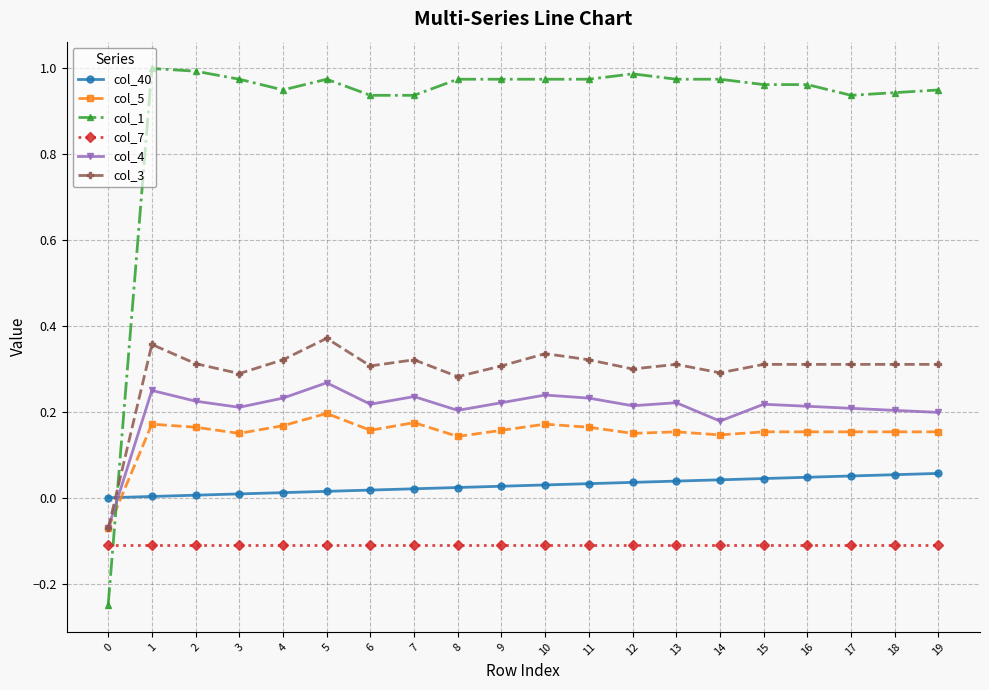

Count the number of categories in the chart.

20